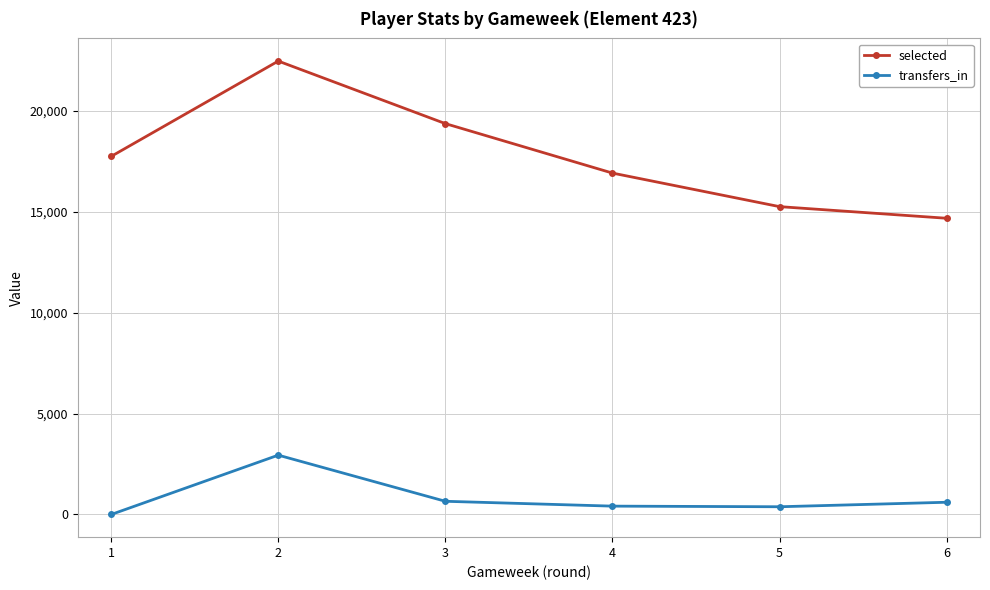

What are all the series names shown in the legend?

selected, transfers_in